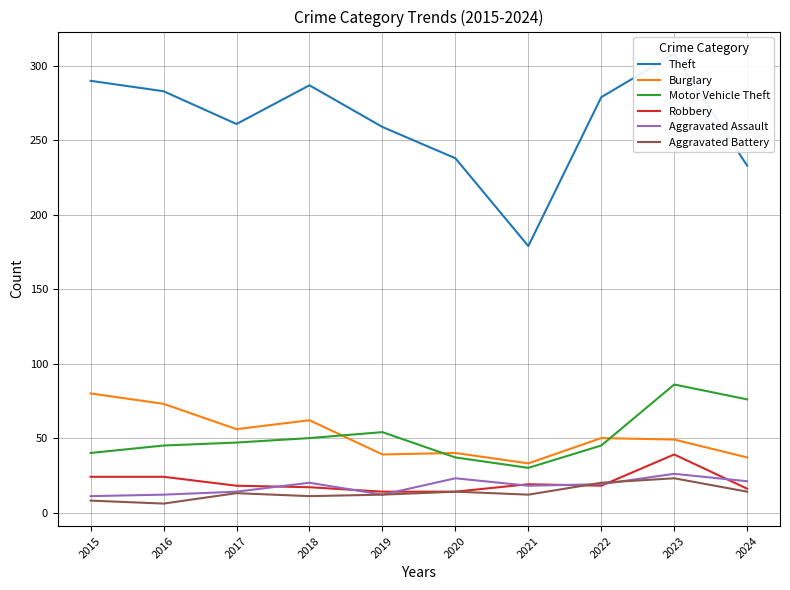

Which category has the lowest value in the Theft series?

2021